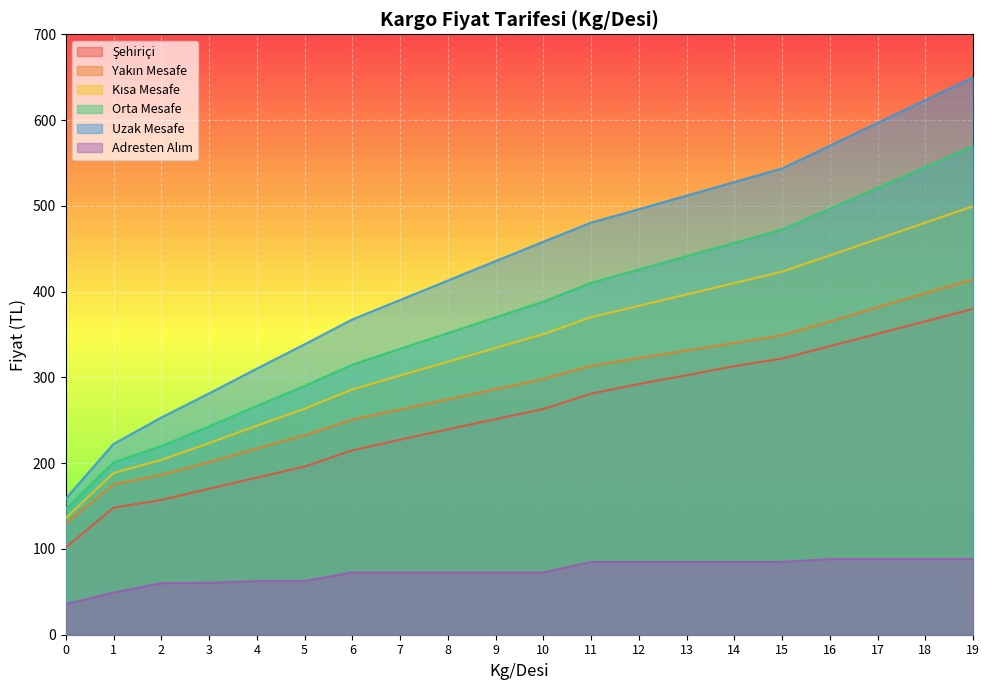

What are all the series names shown in the legend?

Şehiriçi, Yakın Mesafe, Kısa Mesafe, Orta Mesafe, Uzak Mesafe, Adresten Alım